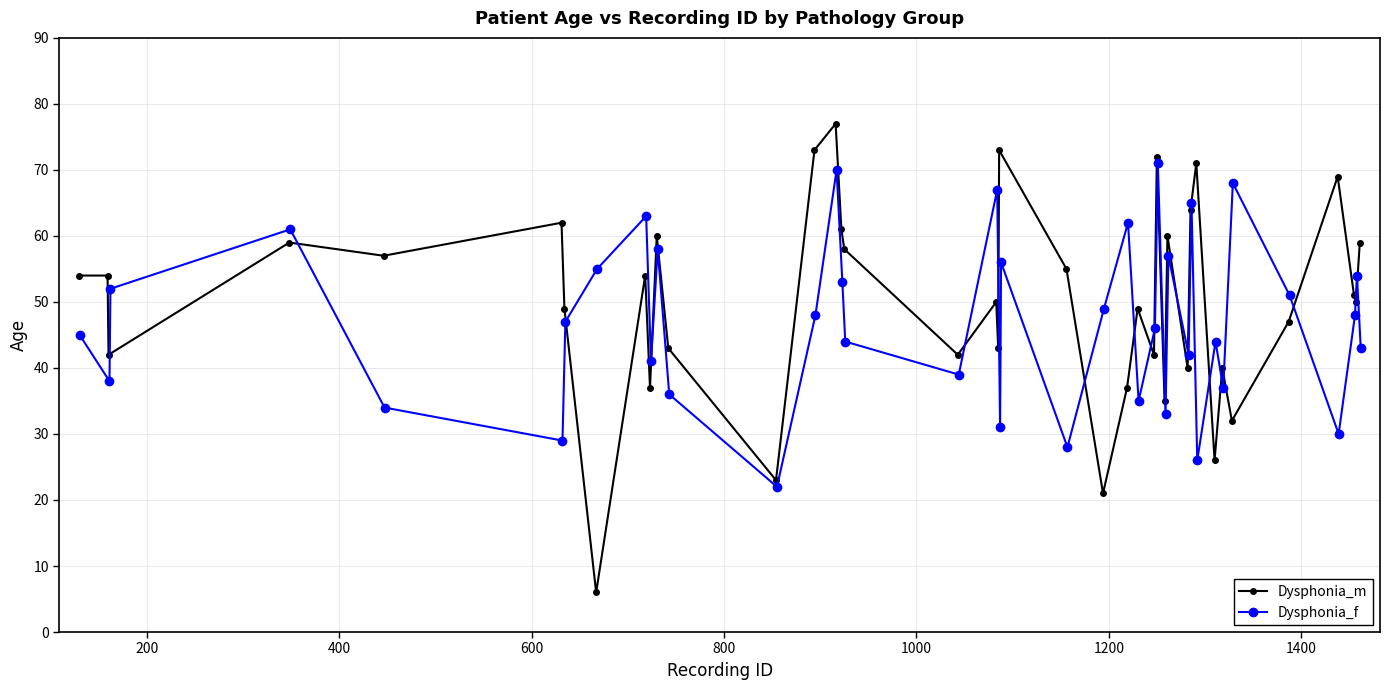

At how many categories does at least one series exceed 9?

40